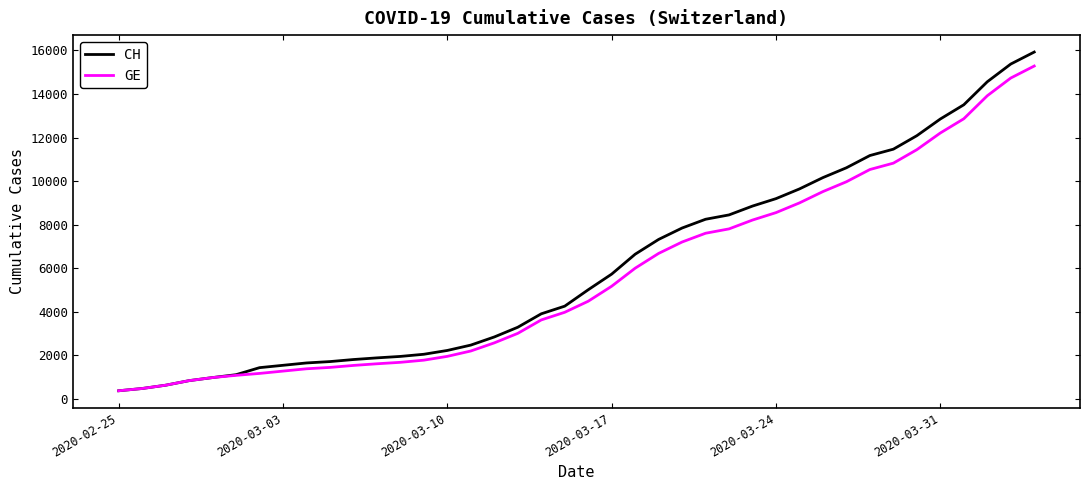

What is the minimum value shown in the chart?

375